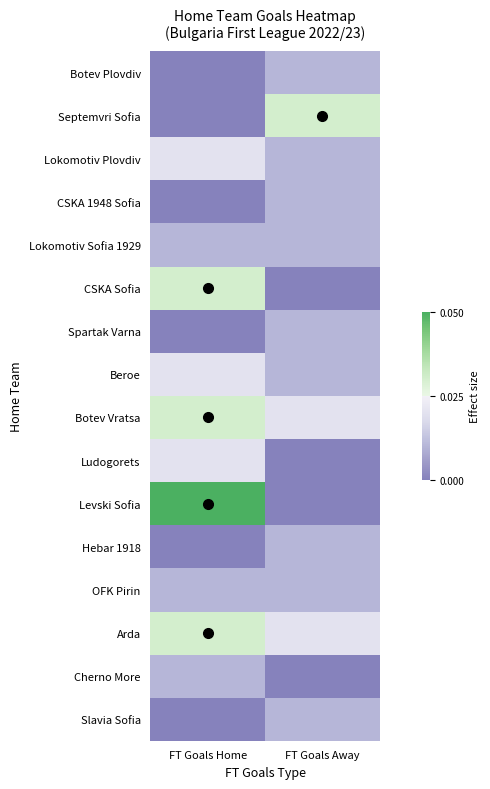

Reading left to right, what are all the values shown in this chart?

Botev Plovdiv: FT Goals Home=0.0	FT Goals Away=0.2
Septemvri Sofia: FT Goals Home=0.0	FT Goals Away=0.6
Lokomotiv Plovdiv: FT Goals Home=0.4	FT Goals Away=0.2
CSKA 1948 Sofia: FT Goals Home=0.0	FT Goals Away=0.2
Lokomotiv Sofia 1929: FT Goals Home=0.2	FT Goals Away=0.2
CSKA Sofia: FT Goals Home=0.6	FT Goals Away=0.0
Spartak Varna: FT Goals Home=0.0	FT Goals Away=0.2
Beroe: FT Goals Home=0.4	FT Goals Away=0.2
Botev Vratsa: FT Goals Home=0.6	FT Goals Away=0.4
Ludogorets: FT Goals Home=0.4	FT Goals Away=0.0
Levski Sofia: FT Goals Home=1.0	FT Goals Away=0.0
Hebar 1918: FT Goals Home=0.0	FT Goals Away=0.2
OFK Pirin: FT Goals Home=0.2	FT Goals Away=0.2
Arda: FT Goals Home=0.6	FT Goals Away=0.4
Cherno More: FT Goals Home=0.2	FT Goals Away=0.0
Slavia Sofia: FT Goals Home=0.0	FT Goals Away=0.2